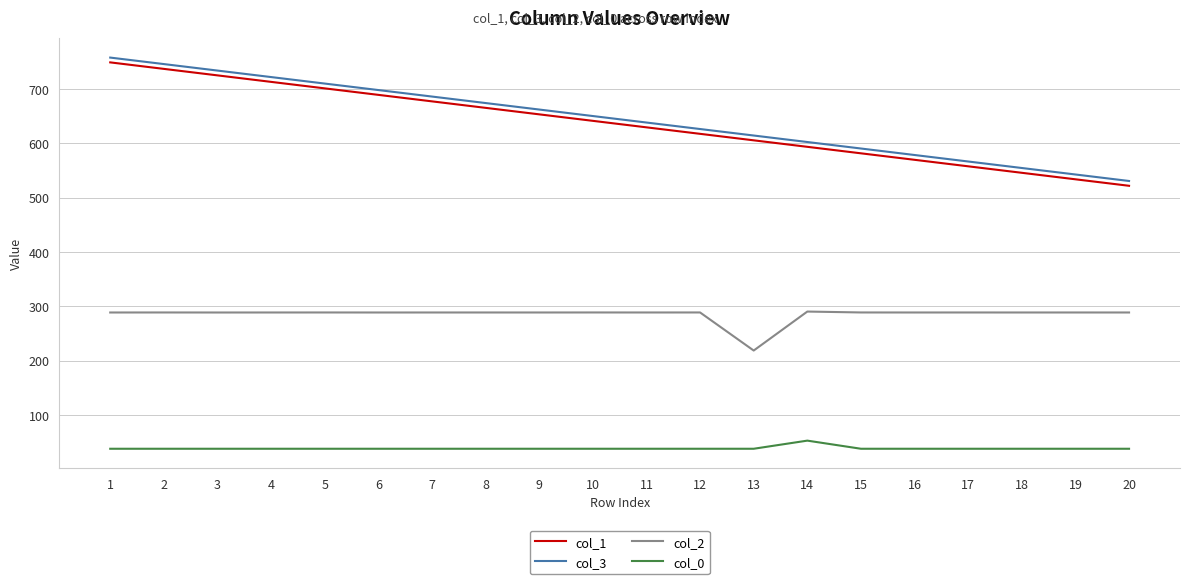

At which label does col_2 first exceed 288?

1